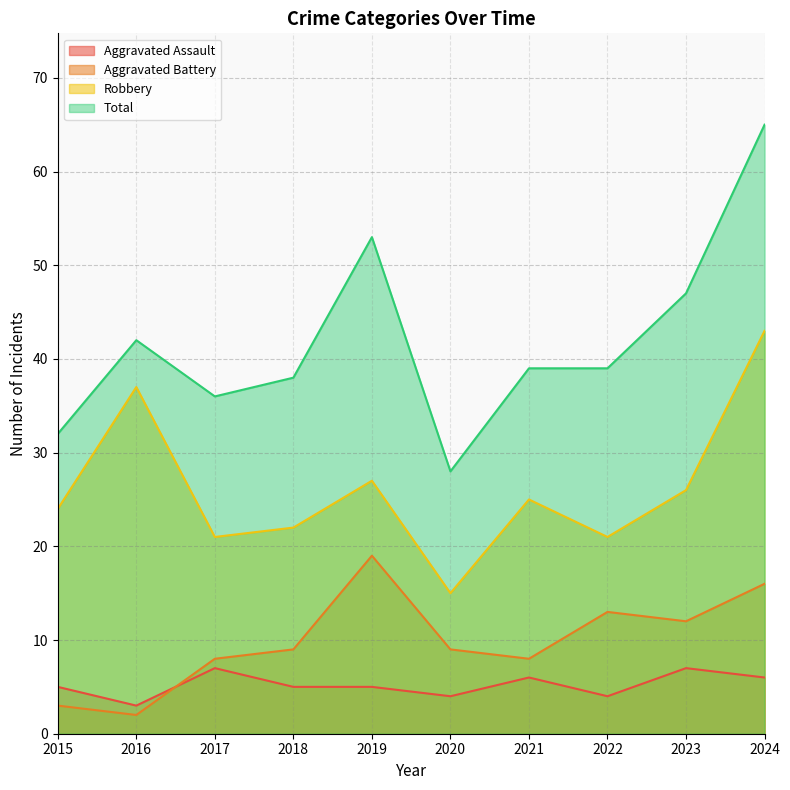

What is the sum of all Aggravated Assault values?

52